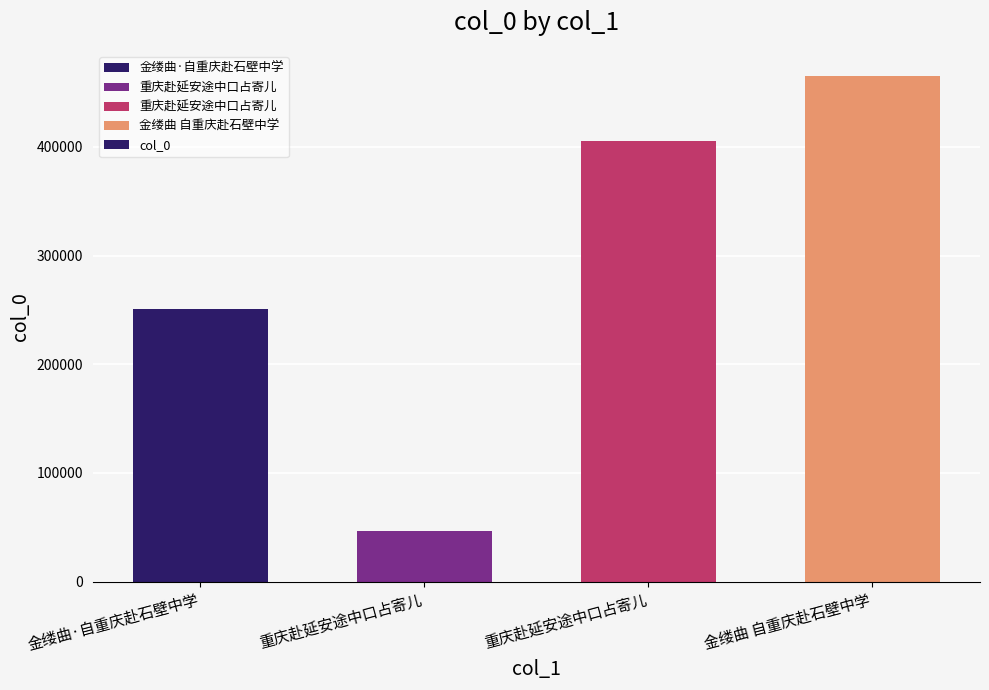

What is the change in value from 重庆赴延安途中口占寄儿 to 金缕曲 自重庆赴石壁中学?

+59531